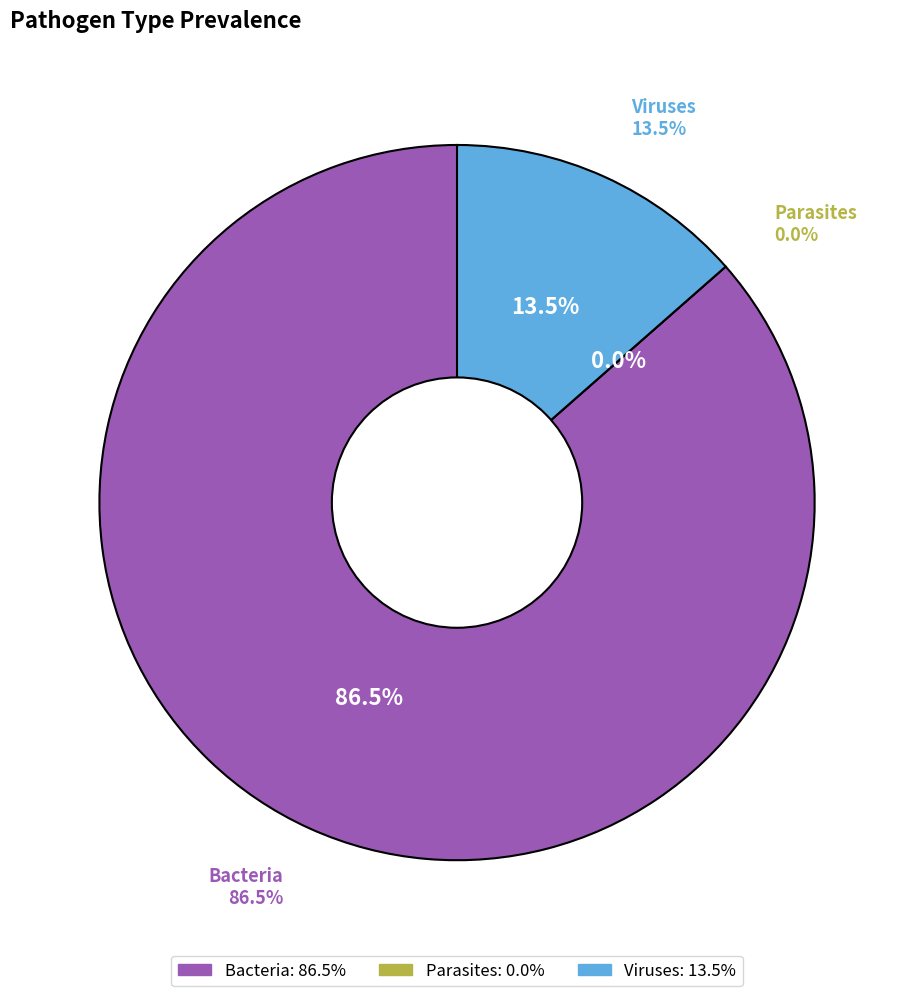

Which category accounts for the majority?

Bacteria